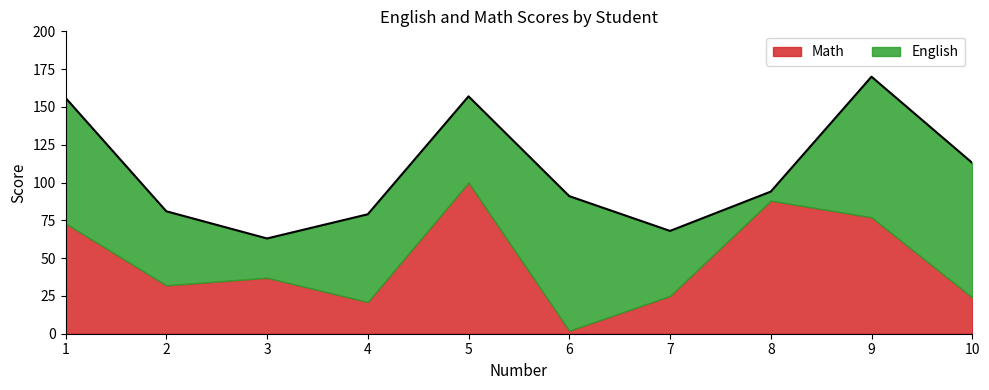

What is the sum of all values?

479